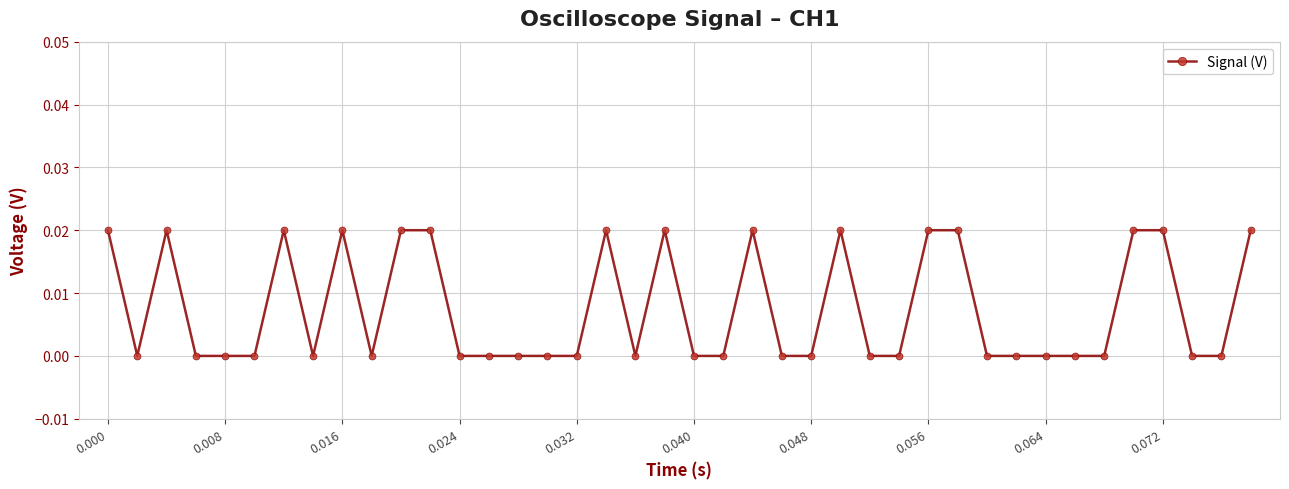

What is the sum of all values?

0.3